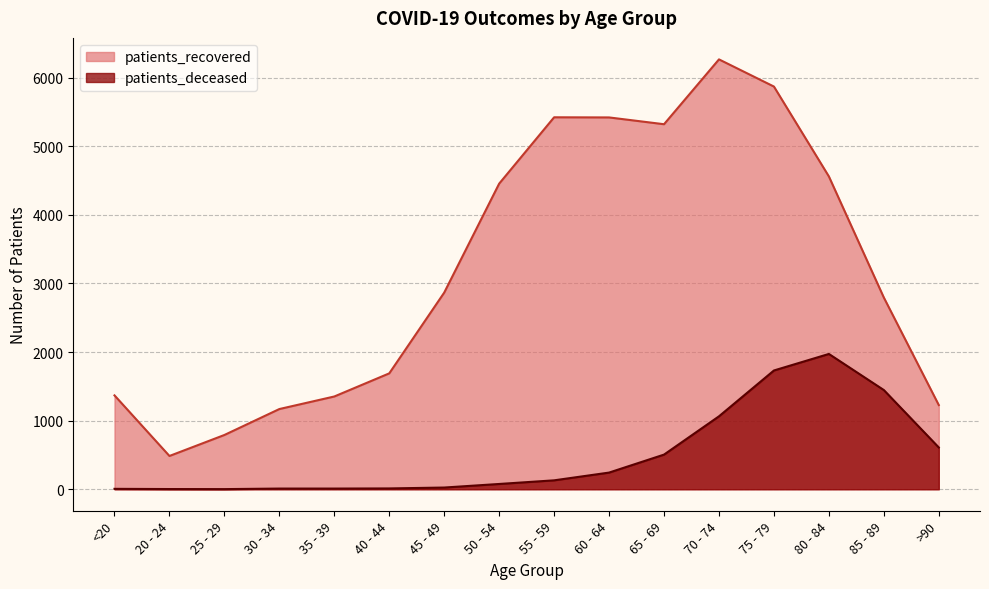

At which label does patients_deceased first exceed 130?

60 - 64